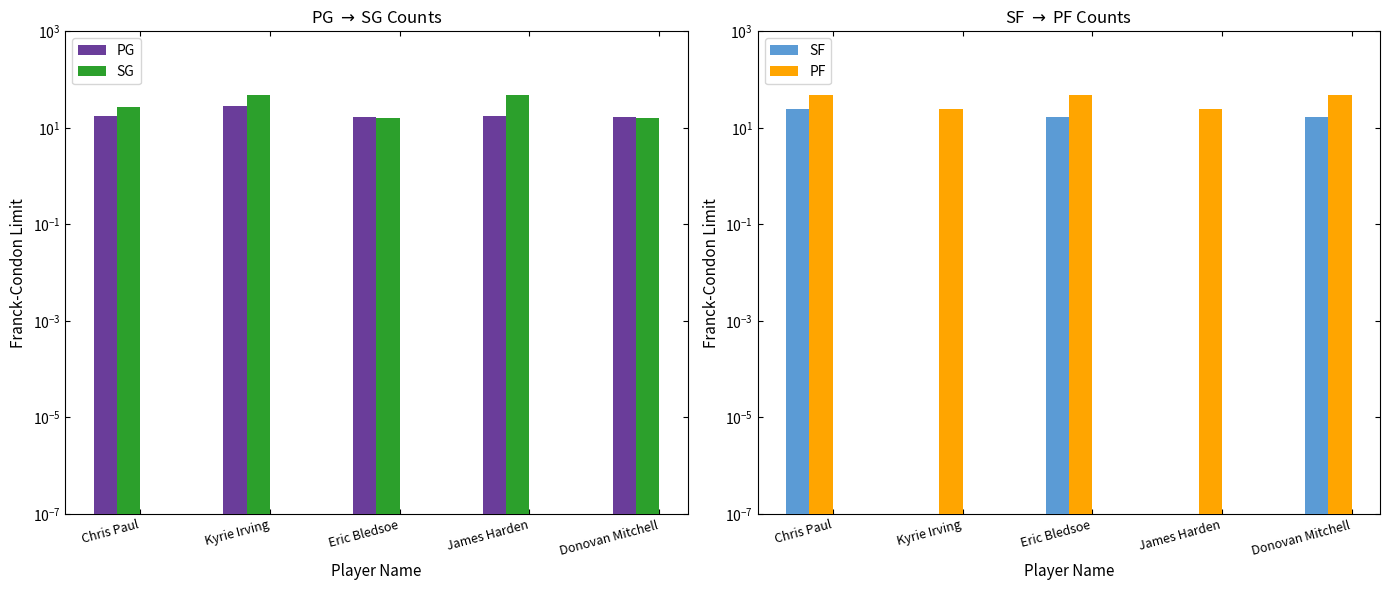

What is the average value of the SF series?

11.8